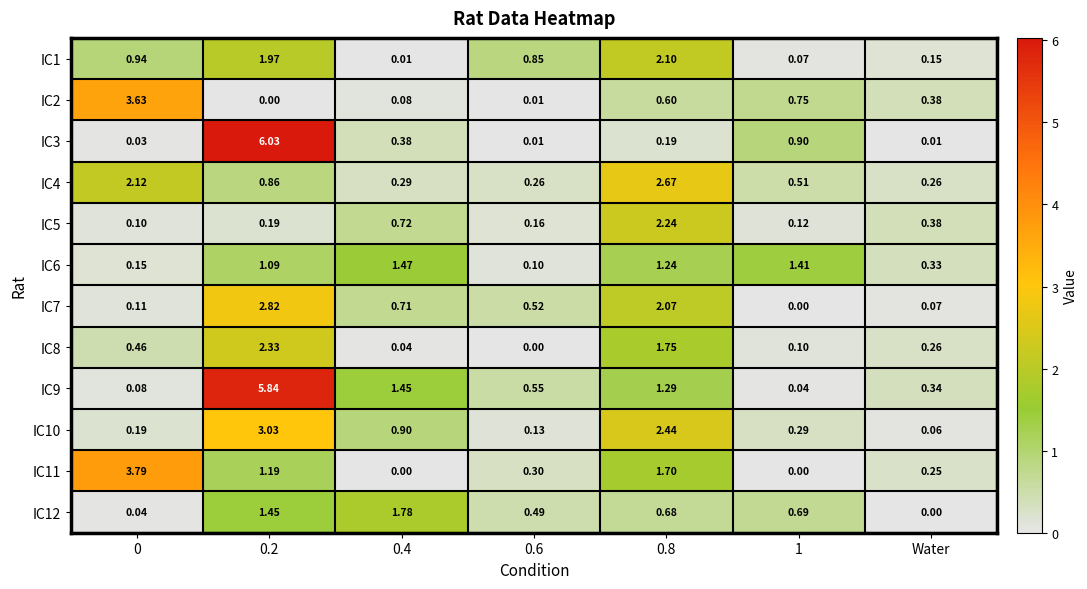

Is the value of IC9 at 0 greater than the value of IC2 at 0?

No